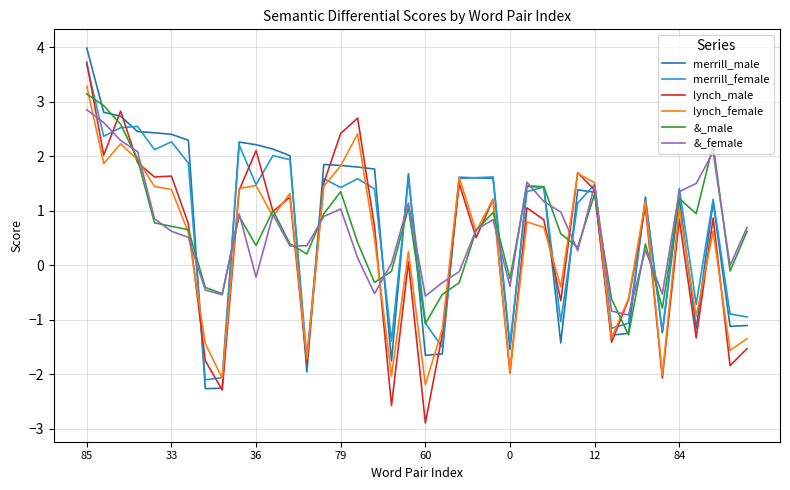

True or false: &_female and merrill_male cross at least once.

True